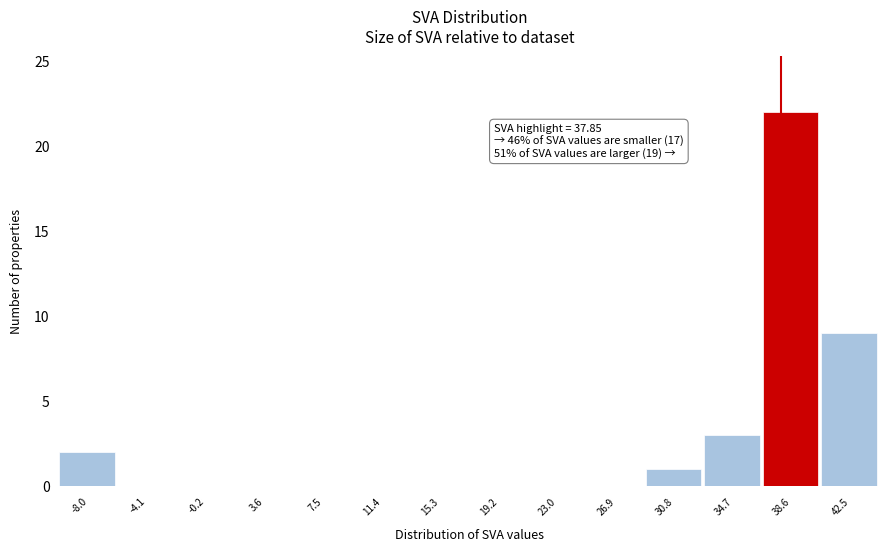

Over which range of the x-axis is the bar tallest?

36.5 to 40.5